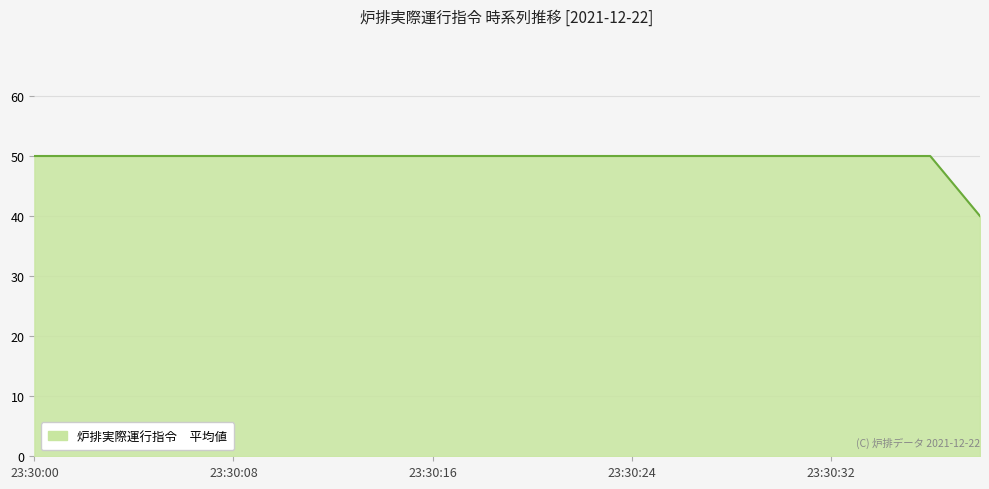

What is the minimum value shown in the chart?

40